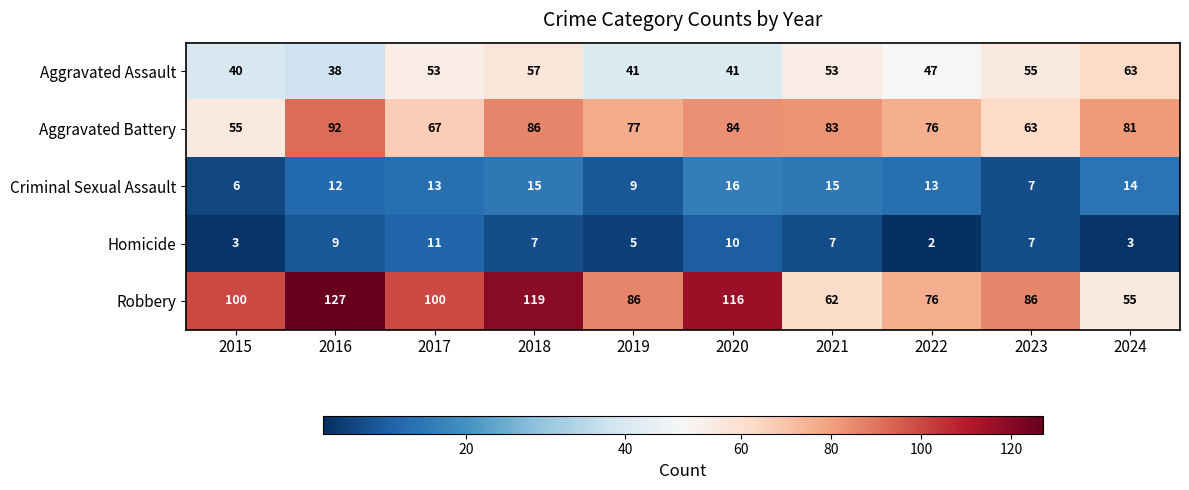

List the series in order of their peak value, lowest first.

Homicide, Criminal Sexual Assault, Aggravated Assault, Aggravated Battery, Robbery